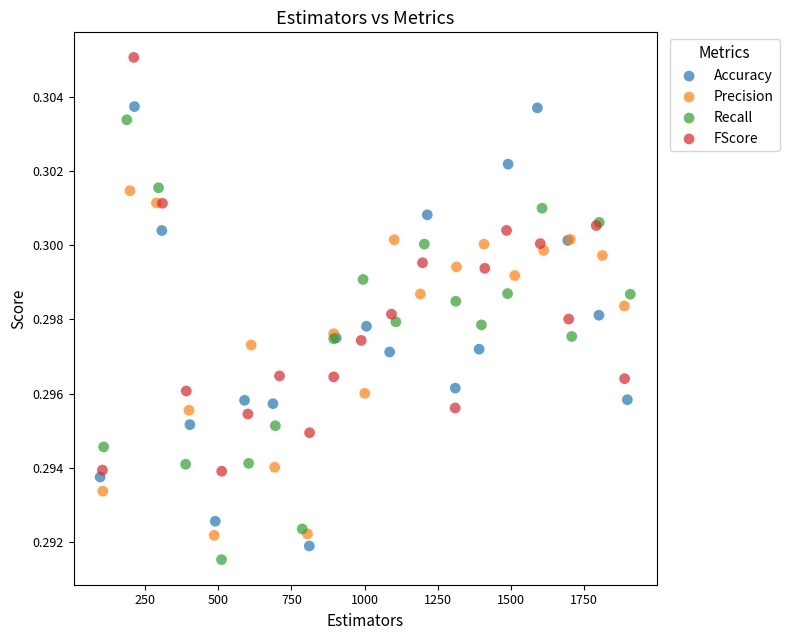

Which series reaches the maximum Y coordinate?

FScore